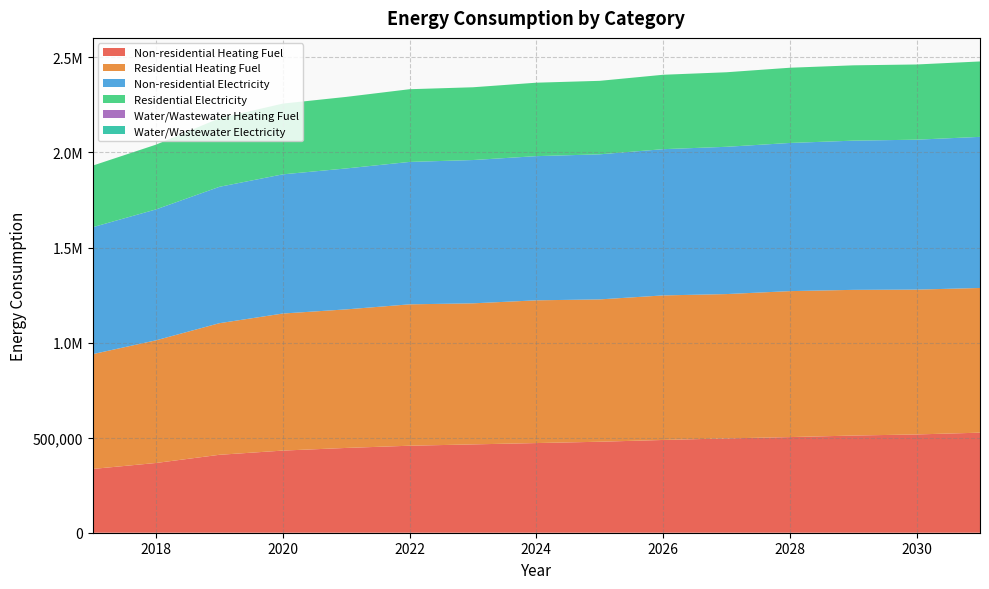

Reading right to left, what are all the values shown in this chart?

Non-residential Heating Fuel: 2031=526249.3	2030=516940.4	2029=511122.3	2028=502977.1	2027=495995.4	2026=487850.2	2025=478541.3	2024=471559.6	2023=464578.0	2022=457596.3	2021=445960.2	2020=431996.9	2019=409888.3	2018=366834.8	2017=335417.4
Residential Heating Fuel: 2031=761088.7	2030=761754.1	2029=766299.1	2028=767781.1	2027=759222.8	2026=760284.2	2025=748704.8	2024=750772.0	2023=741961.4	2022=743650.0	2021=728755.3	2020=720918.3	2019=692218.8	2018=645189.3	2017=603838.0
Non-residential Electricity: 2031=794794.5	2030=788593.7	2029=784718.2	2028=779292.6	2027=774642.0	2026=769216.4	2025=763015.6	2024=758365.1	2023=753714.5	2022=749063.9	2021=741313.0	2020=732011.9	2019=717285.1	2018=688606.6	2017=667679.1
Residential Electricity: 2031=396618.7	2030=395583.1	2029=396231.3	2028=395636.6	2027=392067.1	2026=391366.2	2025=386564.4	2024=386352.1	2023=382718.9	2022=382411.0	2021=376302.5	2020=372180.9	2019=360473.9	2018=340587.0	2017=323807.3
Water/Wastewater Heating Fuel: 2031=0.0	2030=0.0	2029=0.0	2028=0.0	2027=0.0	2026=0.0	2025=0.0	2024=0.0	2023=0.0	2022=0.0	2021=0.0	2020=0.0	2019=0.0	2018=0.0	2017=0.0
Water/Wastewater Electricity: 2031=0.0	2030=0.0	2029=0.0	2028=0.0	2027=0.0	2026=0.0	2025=0.0	2024=0.0	2023=0.0	2022=0.0	2021=0.0	2020=0.0	2019=0.0	2018=0.0	2017=0.0